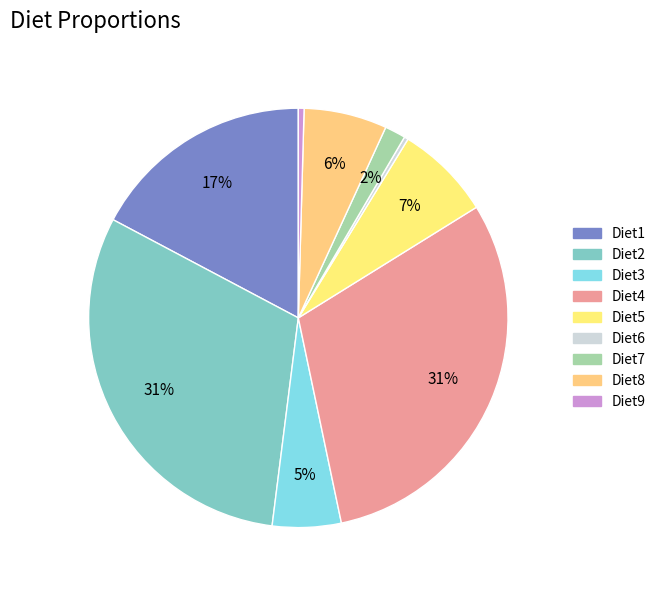

Rank the categories by value from lowest to highest.

Diet6, Diet9, Diet7, Diet3, Diet8, Diet5, Diet1, Diet4, Diet2